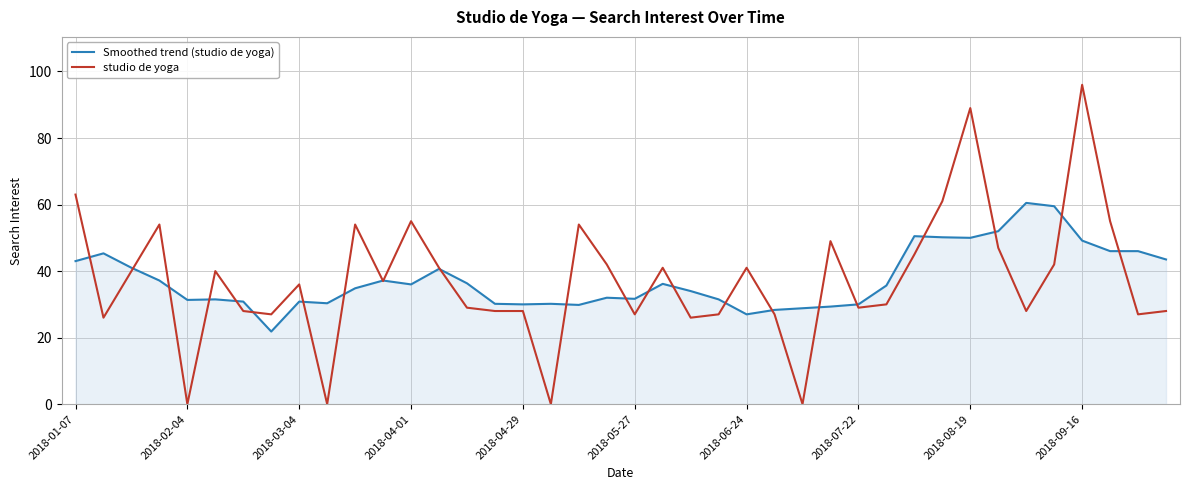

After their last crossing, which series has the higher values: Smoothed trend (studio de yoga) or studio de yoga?

Smoothed trend (studio de yoga)